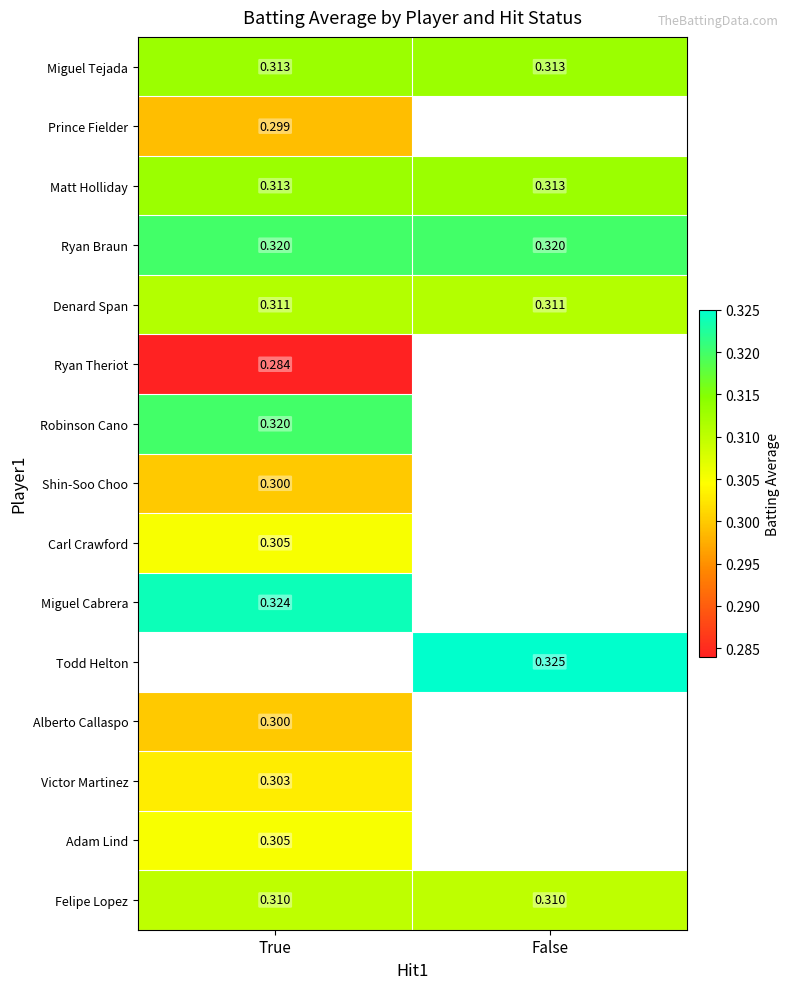

Which has a higher value, False or True?

False